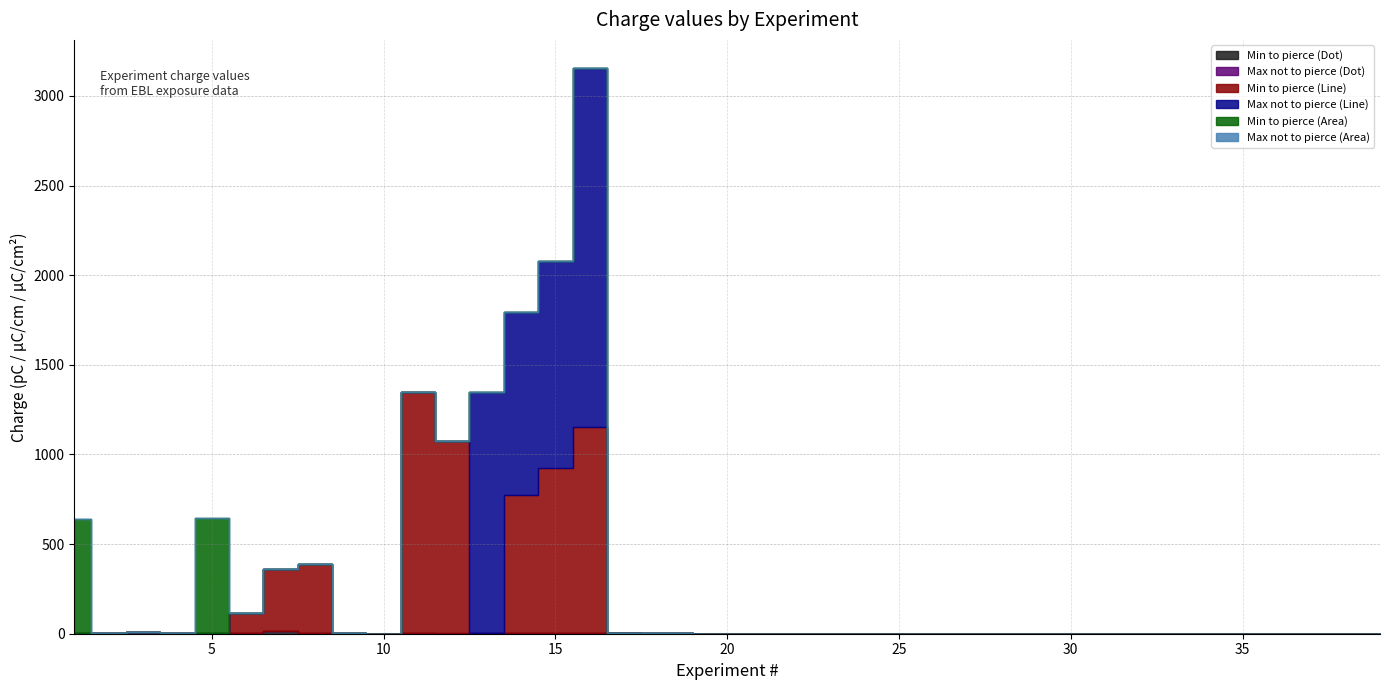

How many lines are shown in the chart?

6